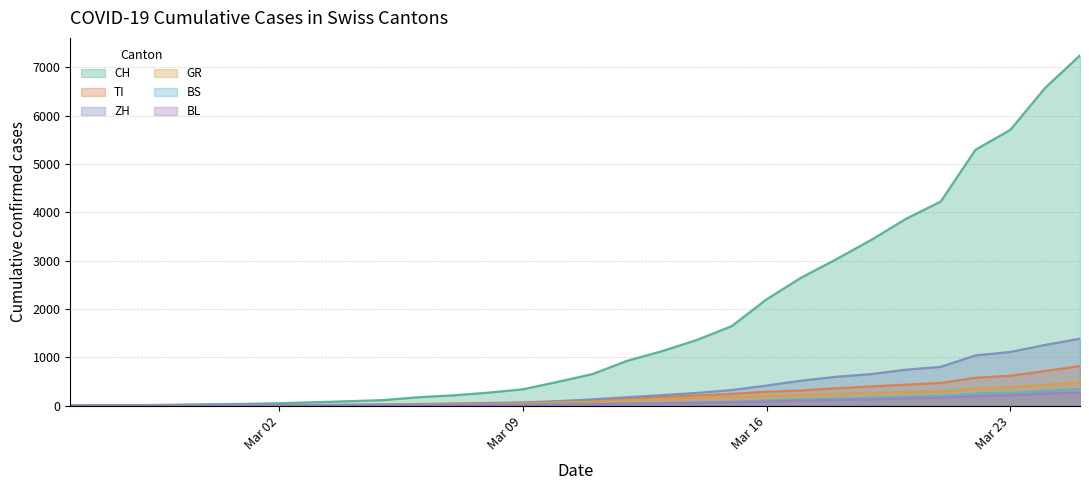

What is the label of the 10th point from the left?

2020-03-05